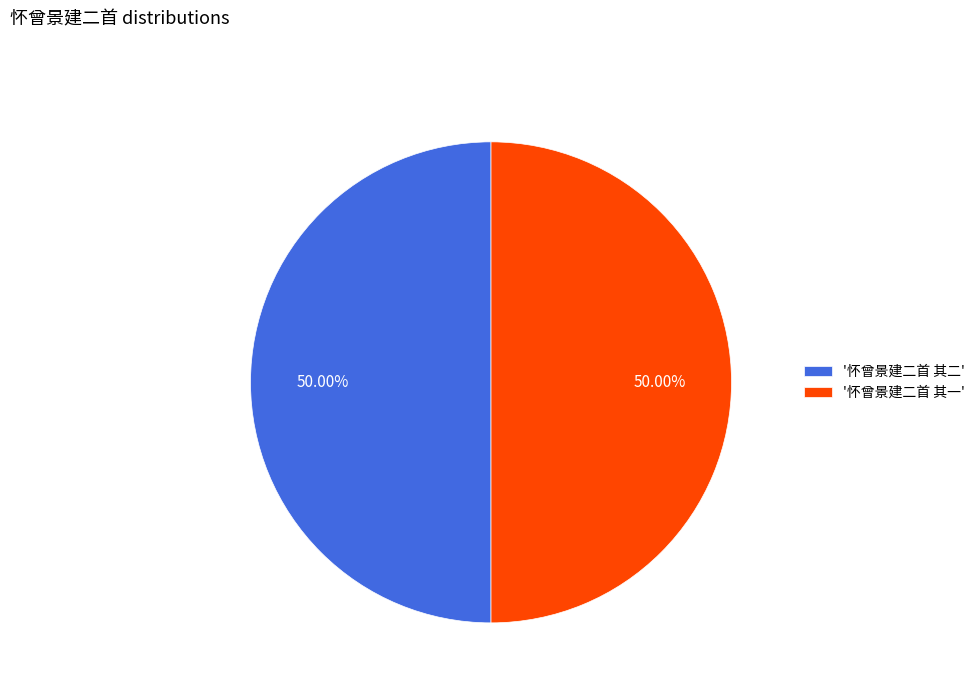

Combined, do '怀曾景建二首 其一' and '怀曾景建二首 其二' account for over 50%?

Yes